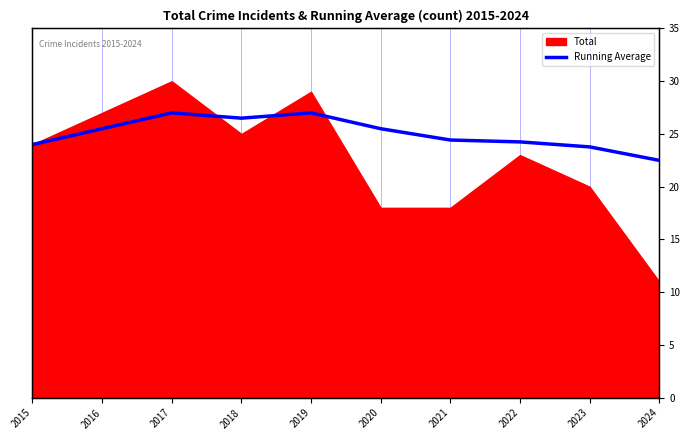

At which category does the data reach its first local valley?

2018